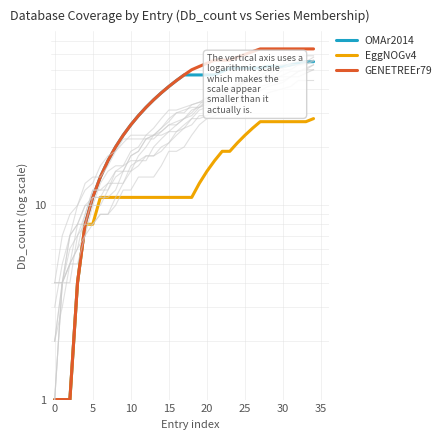

Which series has the largest total across all categories?

GENETREEr79